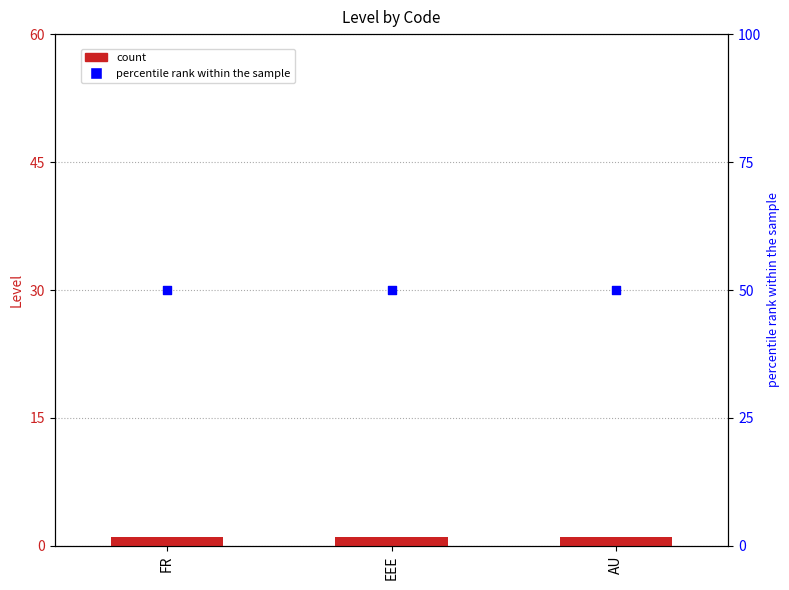

At how many categories does at least one series exceed 31?

3